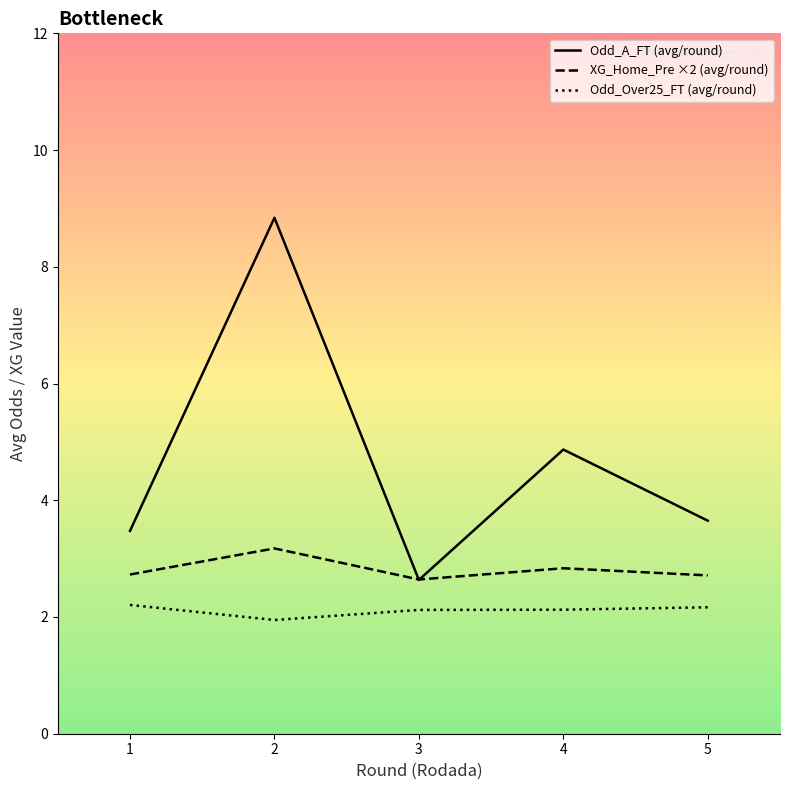

What is the average value of the Odd_Over25_FT (avg/round) series?

2.1